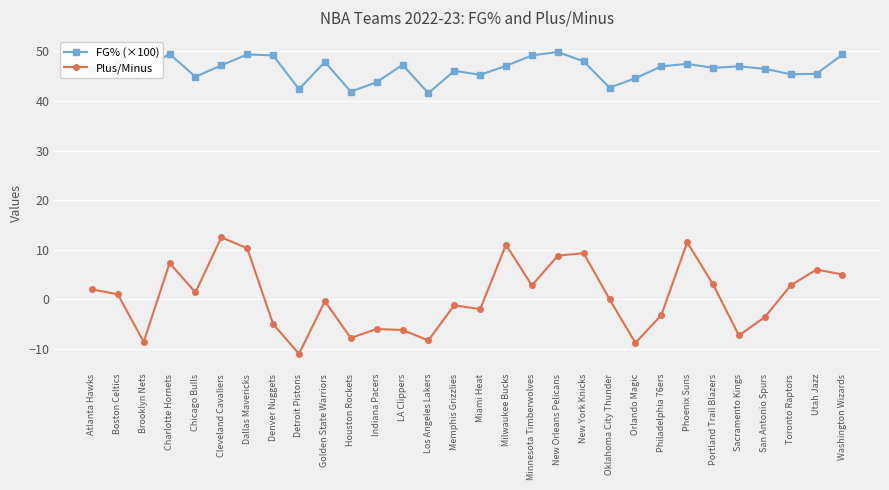

In FG% (×100), how many points are higher than both neighbors (excluding endpoints)?

9